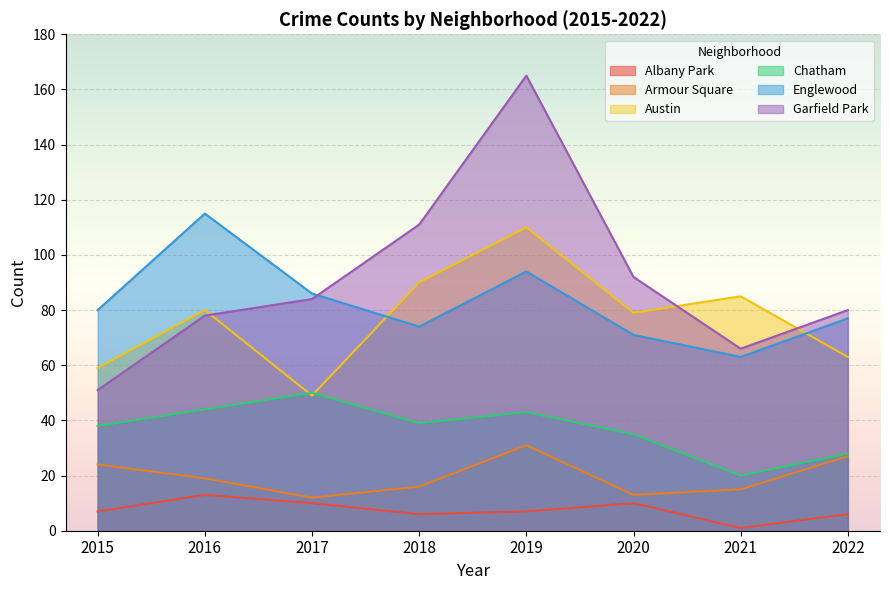

How many distinct data groups are displayed?

6